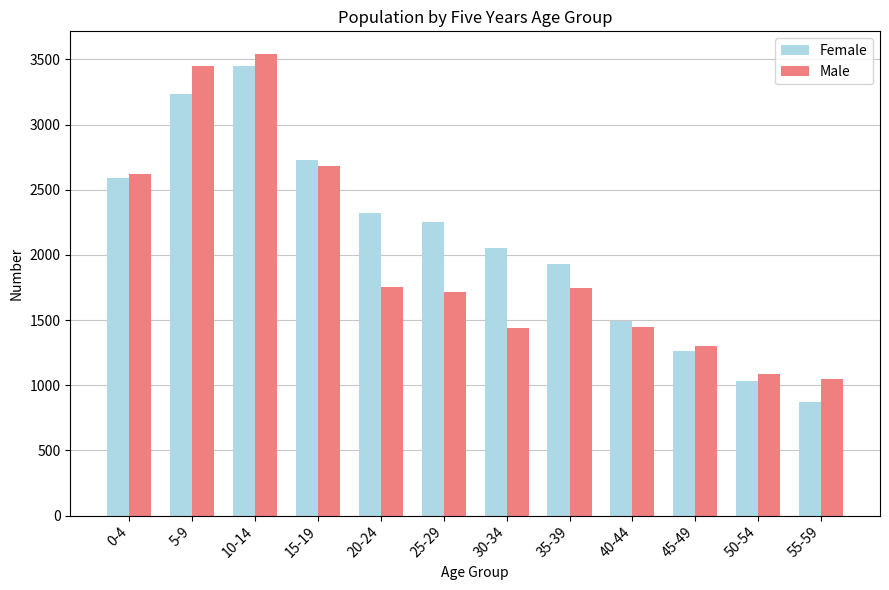

Count the number of data series in this chart.

2